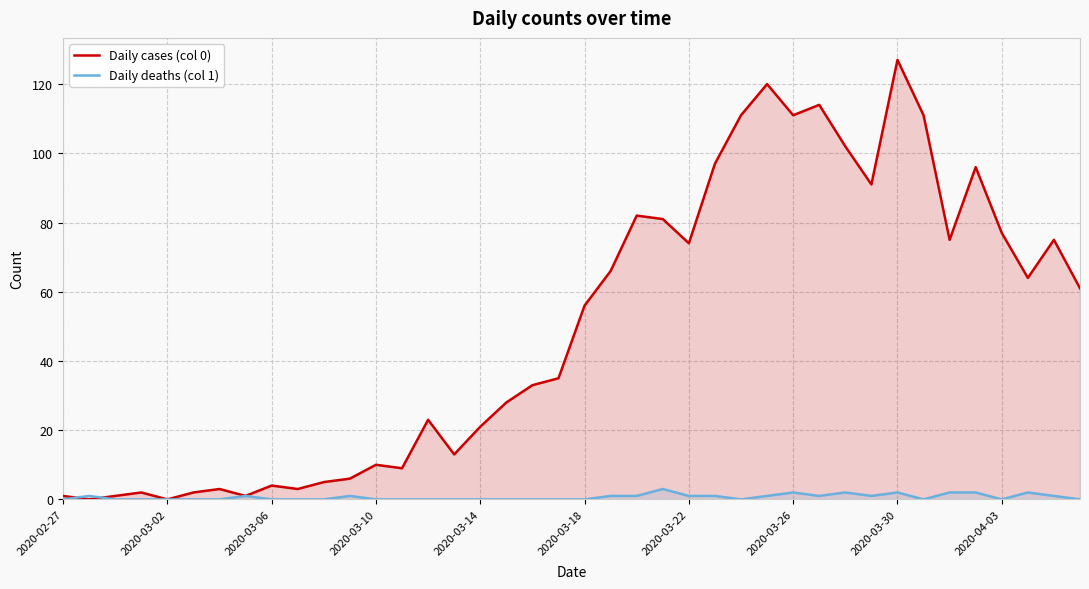

What is the total value across all series at 2020-02-27?

1